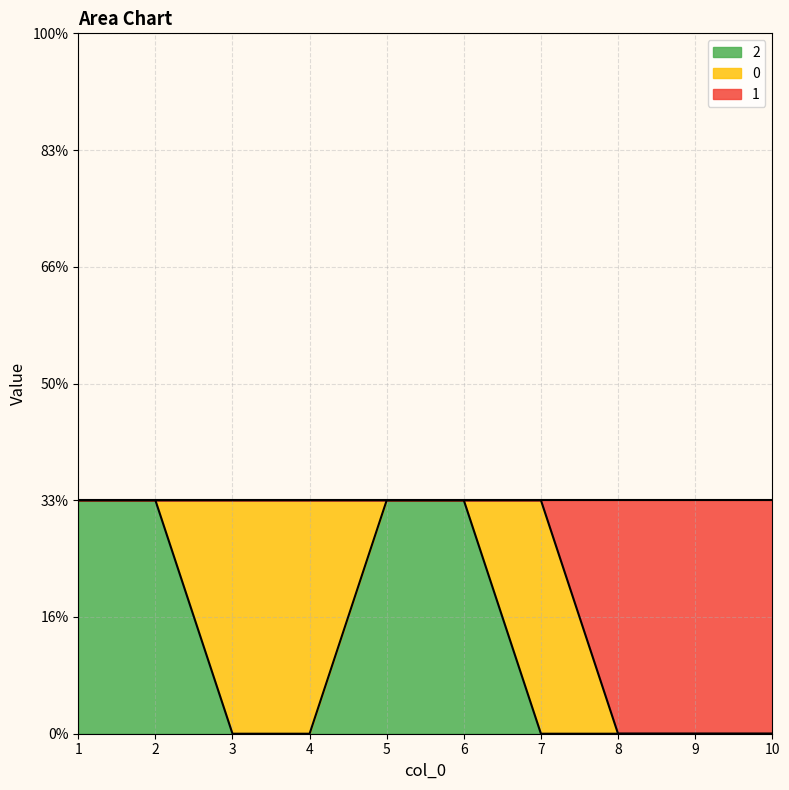

What is the value of the 2 point at the 2nd from the left?

1